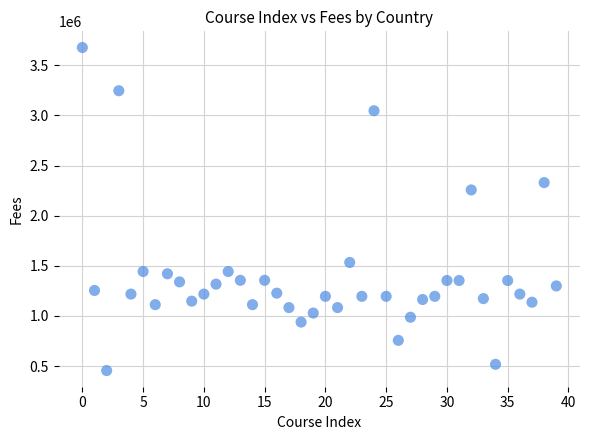

What Y value in the scatter plot is closest to 2066333?

2256894.5